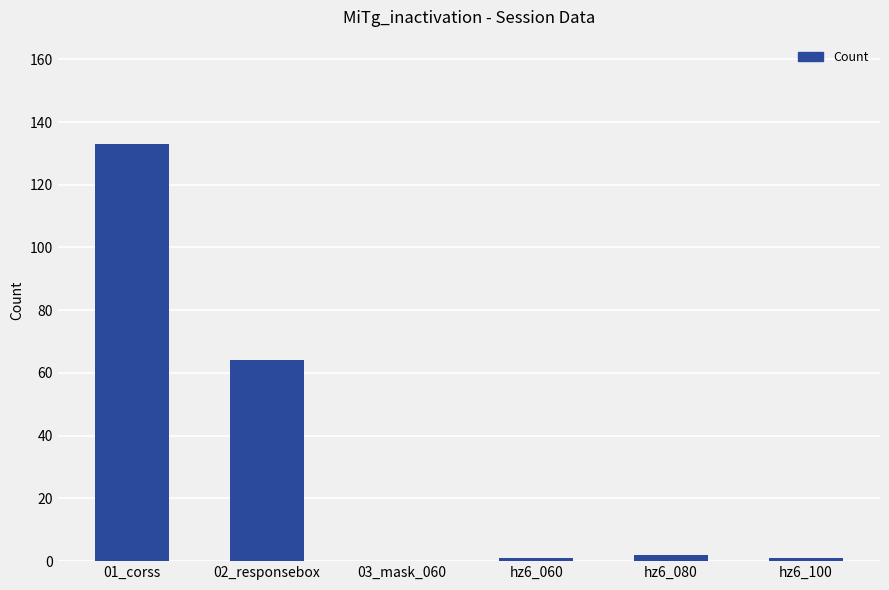

The chart shows a value of 1 at hz6_100. True or false?

True